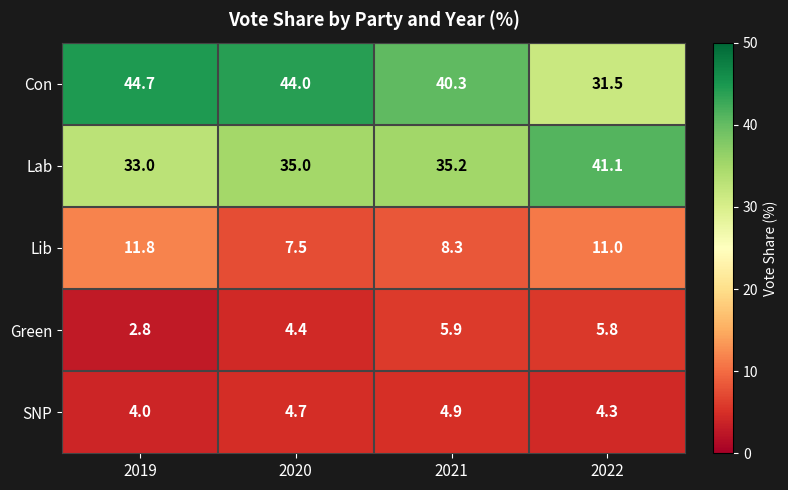

Is it true that Green equals 7.7 at 2021?

False